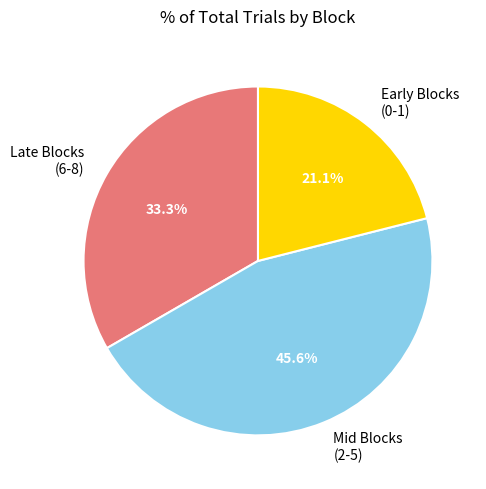

Is the sum of Early Blocks (0-1) and Late Blocks (6-8) greater than half?

Yes